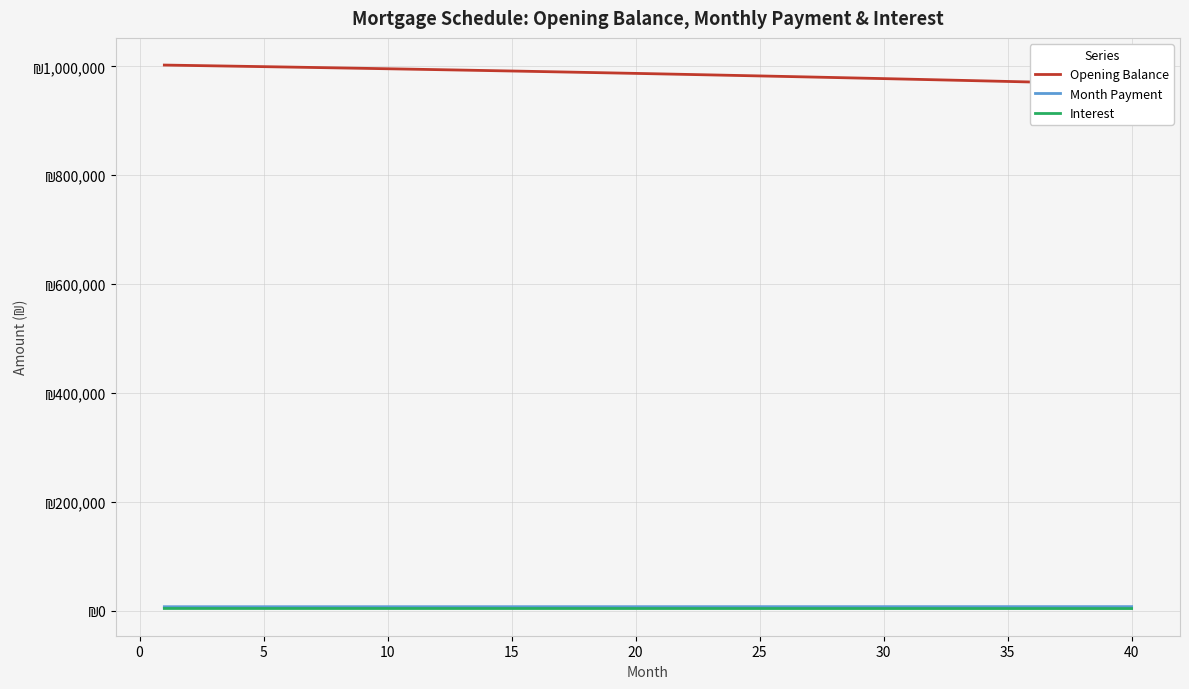

Is it true that Month Payment equals 12815.0 at −5?

False